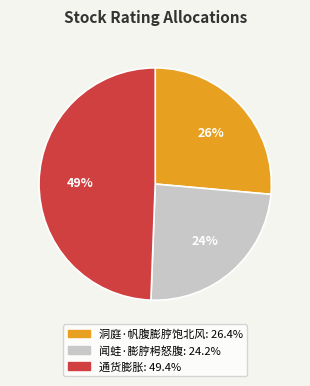

What is the ratio of the value at 洞庭·帆腹膨脝饱北风 to the value at 闻蛙·膨脝枵怒腹?

1.1